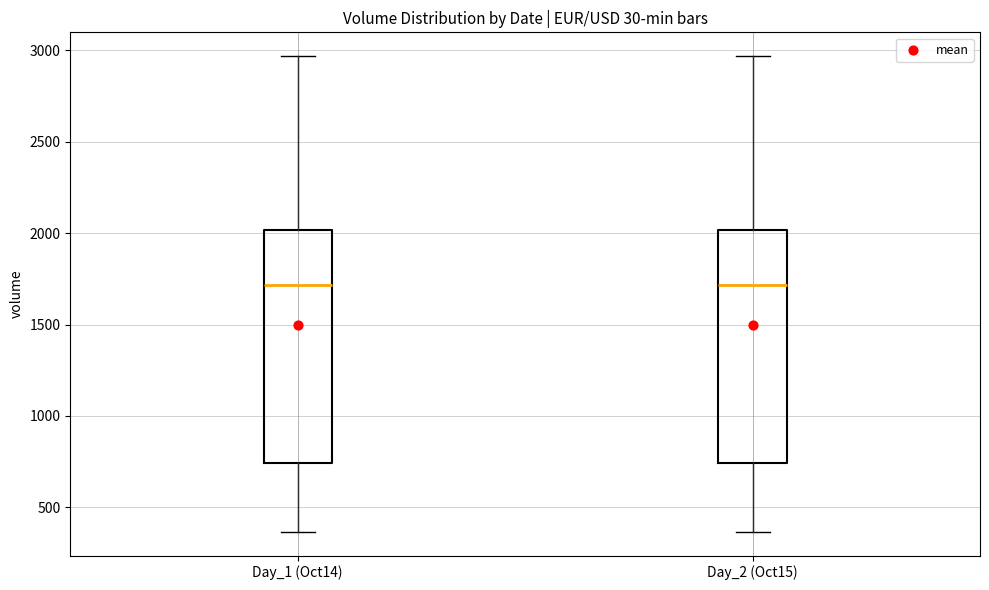

Reading left to right, read every box against the y-axis: the position of its median line, the range the box covers, and the ends of its whiskers. The values are not printed on the chart, so give them approximately, as read against the axis.

Day_1 (Oct14): median 1700, box 750 to 2000, whiskers 350 to 2950
Day_2 (Oct15): median 1700, box 750 to 2000, whiskers 350 to 2950